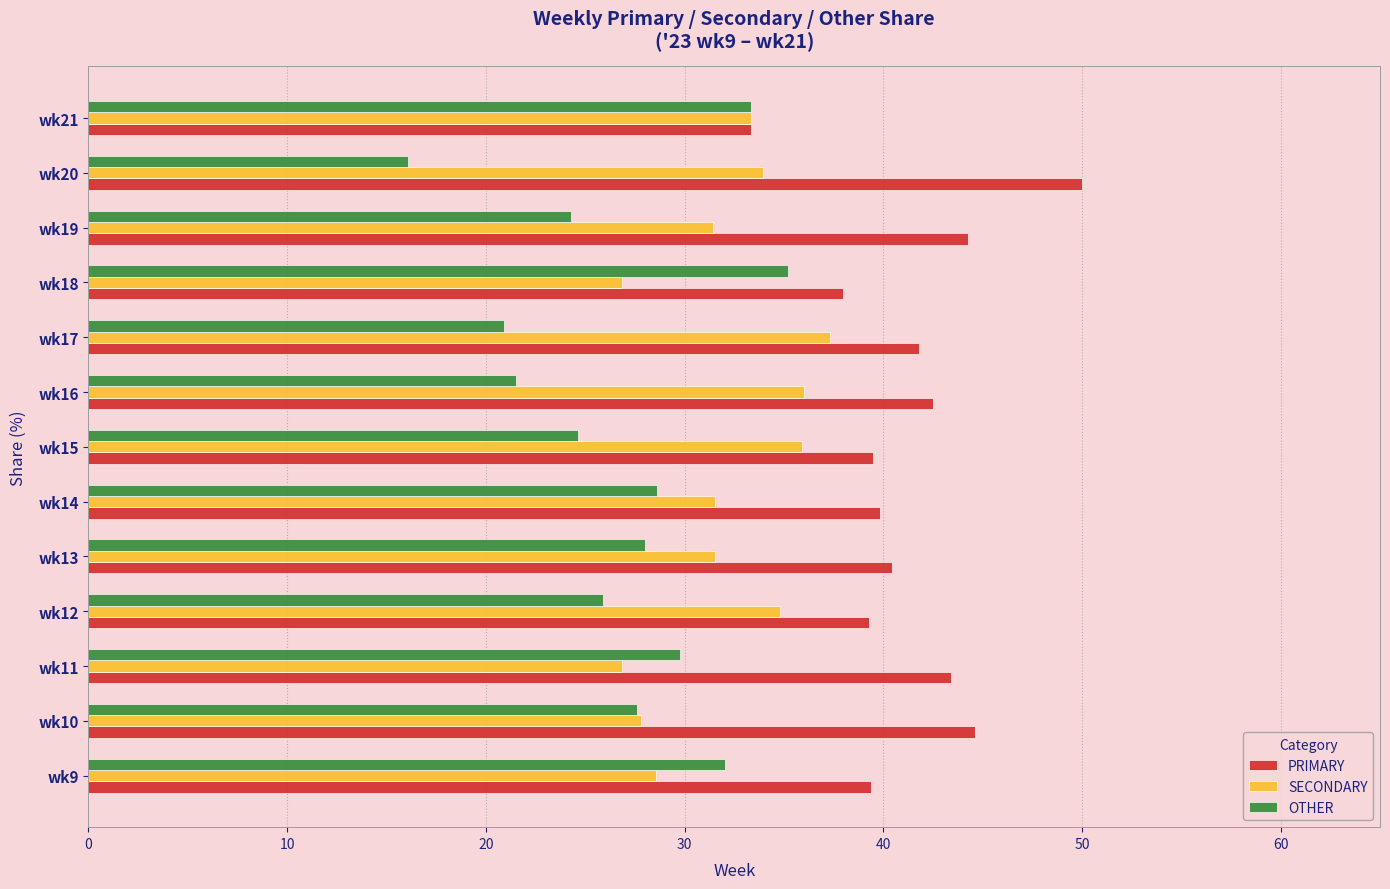

Which series has the largest total across all categories?

PRIMARY